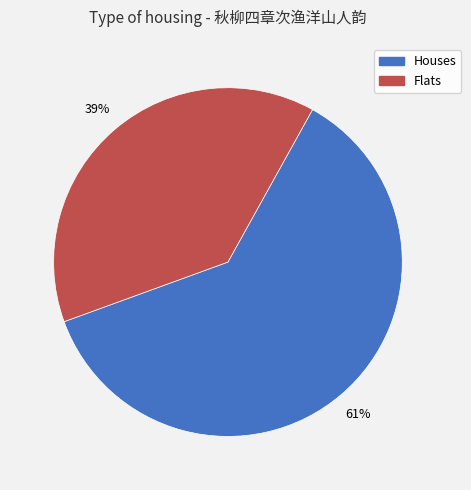

Is there a majority slice in this chart?

Yes